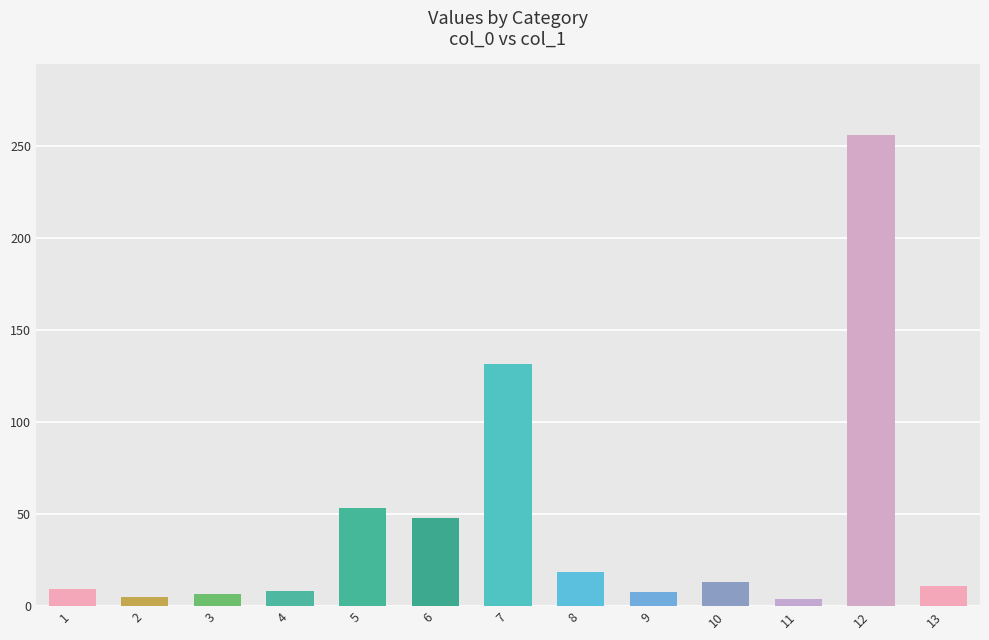

How many series are shown in this chart?

1